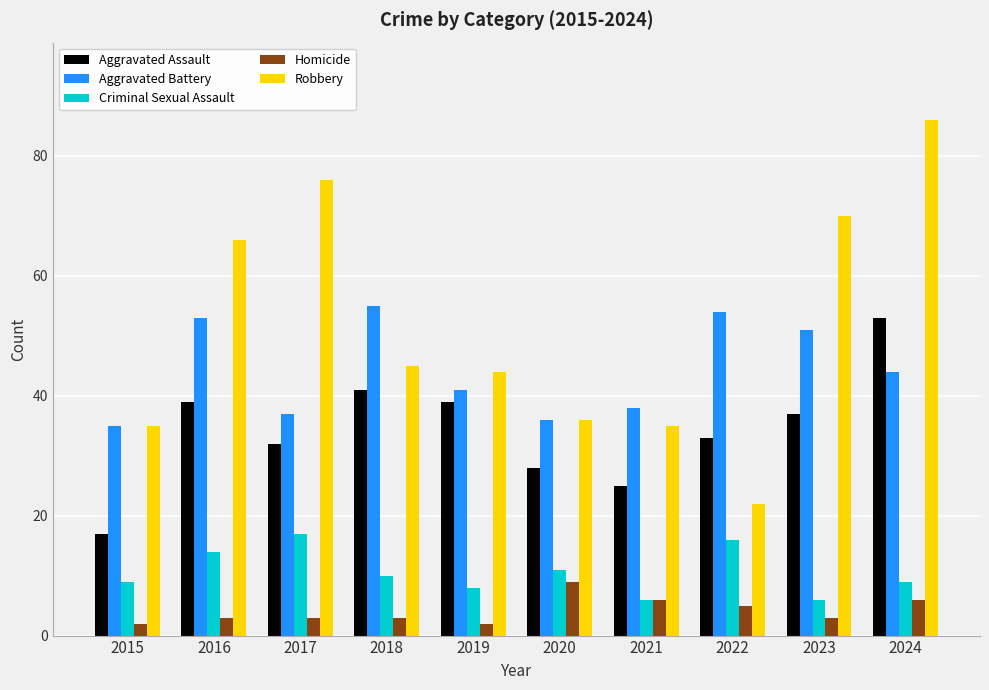

Which series has the widest spread of values?

Robbery